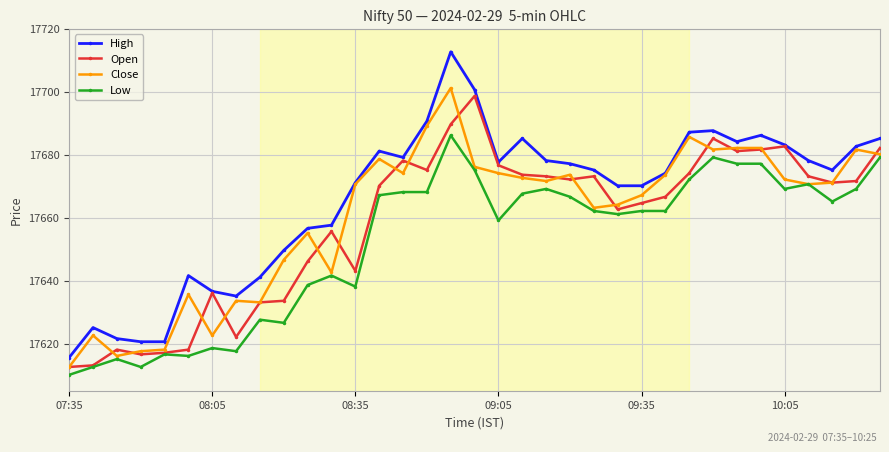

True or false: Low and High intersect in this chart.

False